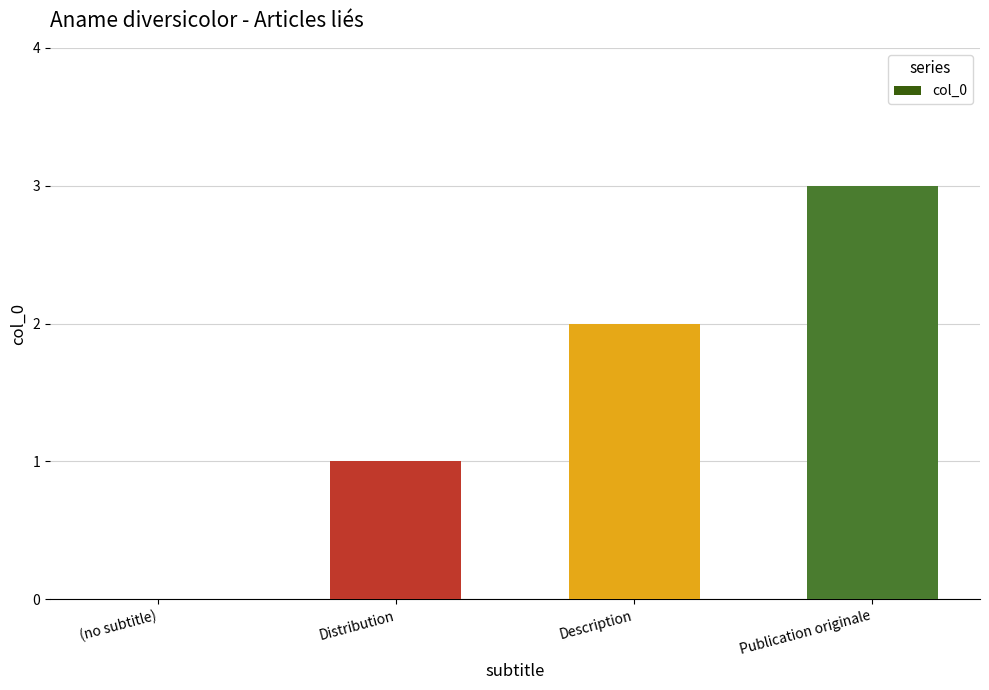

How many series are shown in this chart?

1